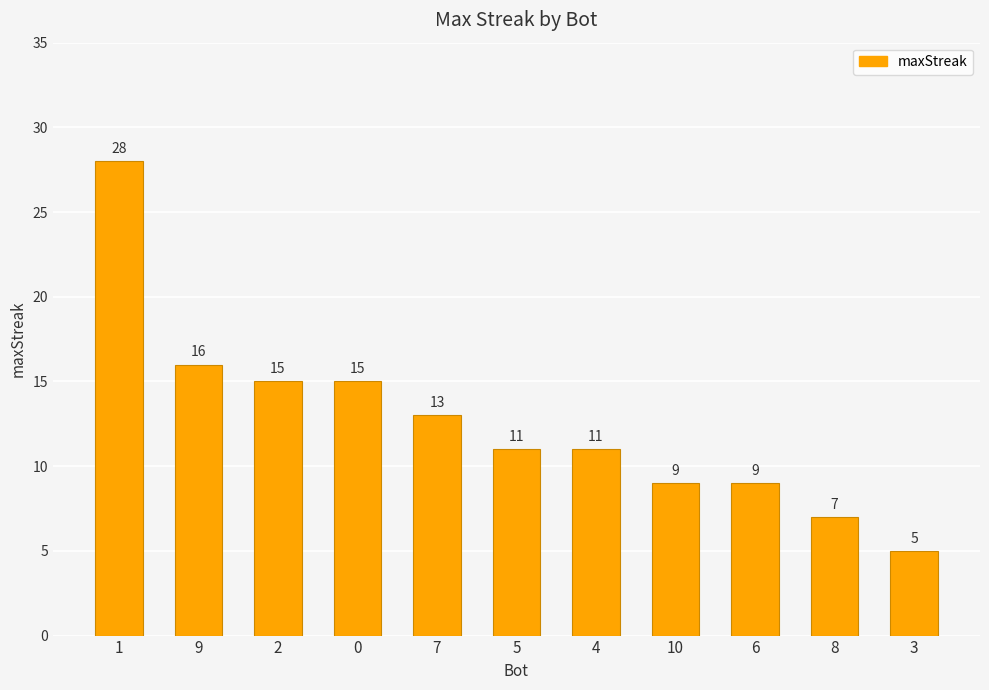

Which has a higher value, 5 or 8?

5